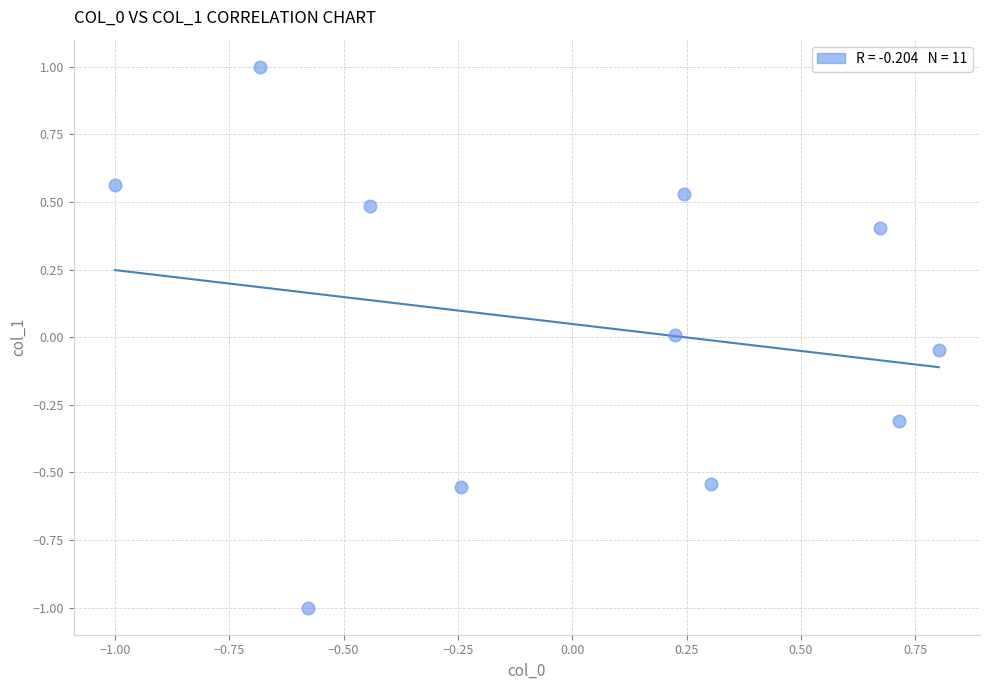

What is the range of X values (max minus min)?

1.8